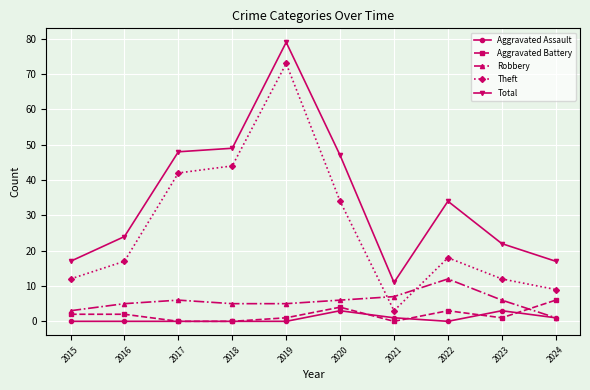

What is the highest value of the Aggravated Assault series?

3